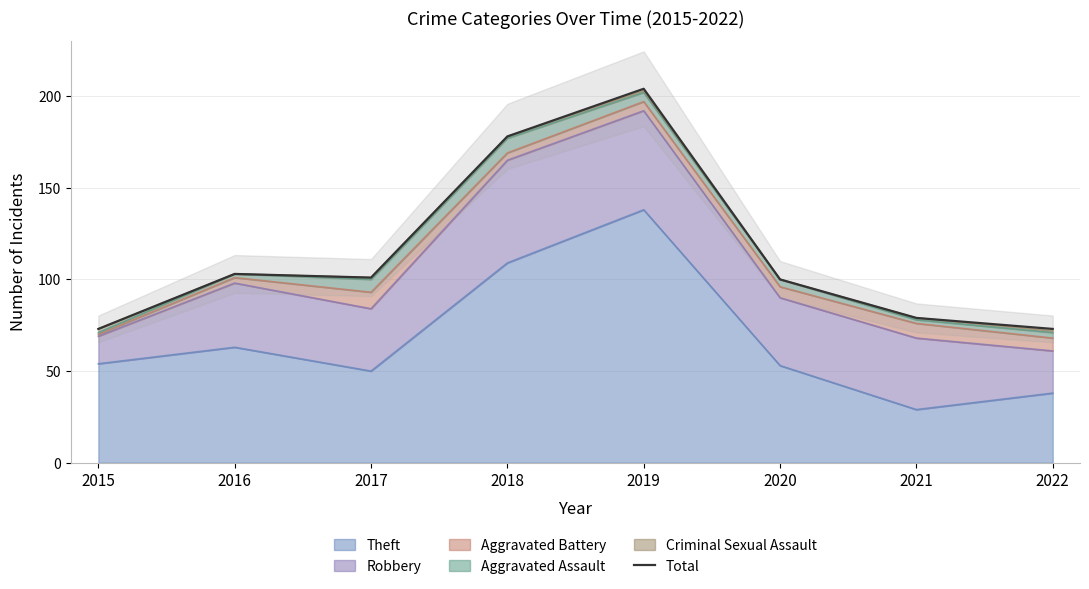

How many categories are shown in the chart?

8